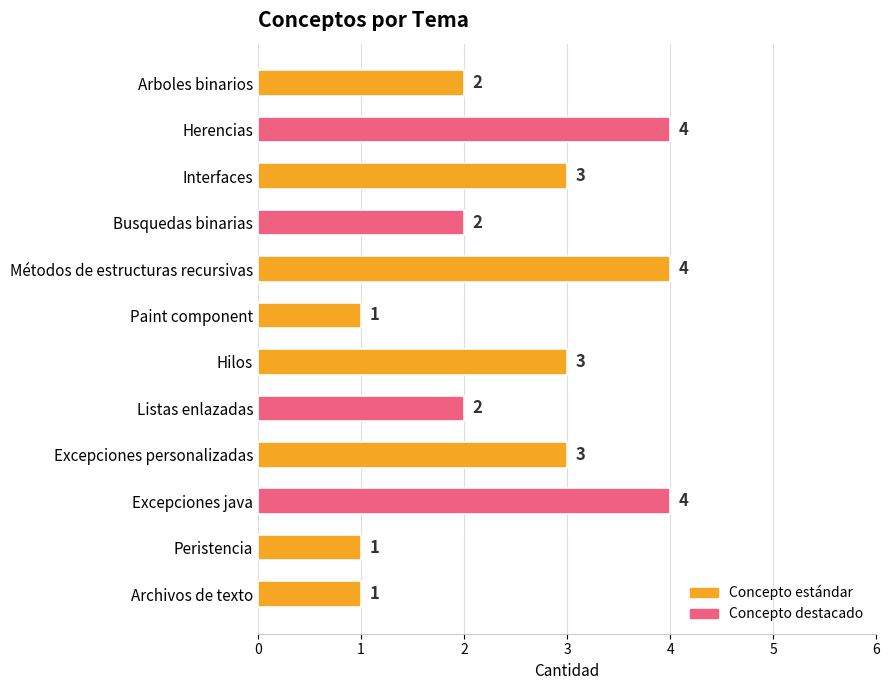

What is the approximate value at Métodos de estructuras recursivas?

4